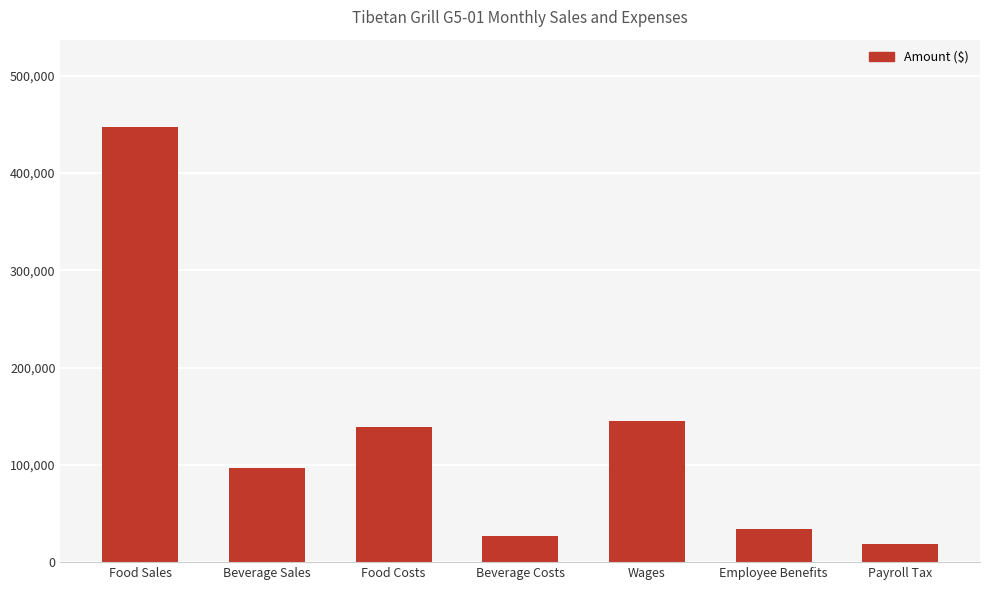

Rank the categories by value from highest to lowest.

Food Sales, Wages, Food Costs, Beverage Sales, Employee Benefits, Beverage Costs, Payroll Tax